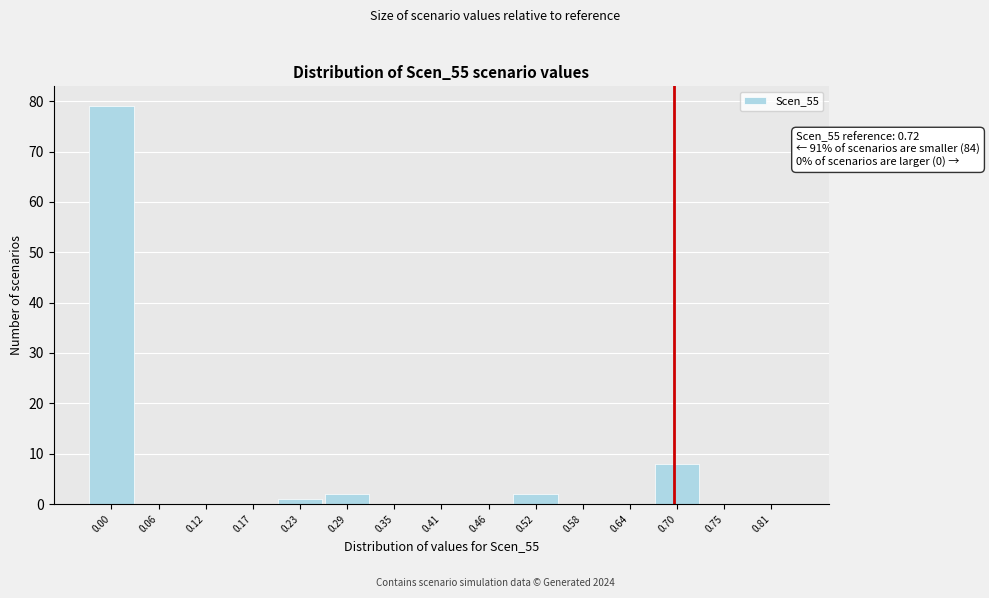

Reading left to right, what are all the values shown in this chart?

0.00=79	0.06=0	0.12=0	0.17=0	0.23=1	0.29=2	0.35=0	0.41=0	0.46=0	0.52=2	0.58=0	0.64=0	0.70=8	0.75=0	0.81=0